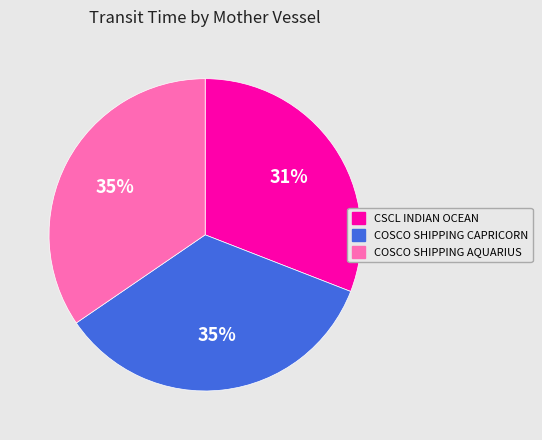

Combined, do COSCO SHIPPING AQUARIUS and COSCO SHIPPING CAPRICORN account for over 50%?

Yes